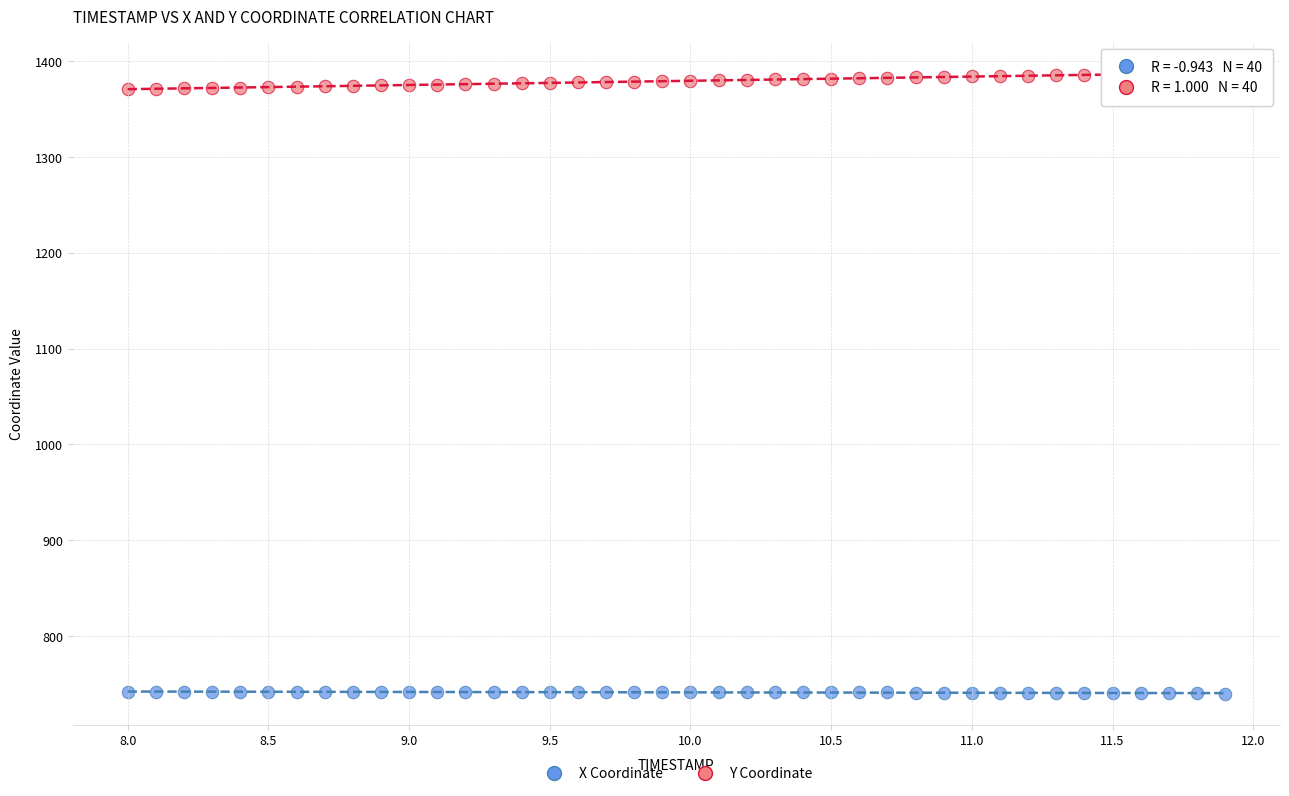

Which series reaches the maximum Y coordinate?

Y Coordinate